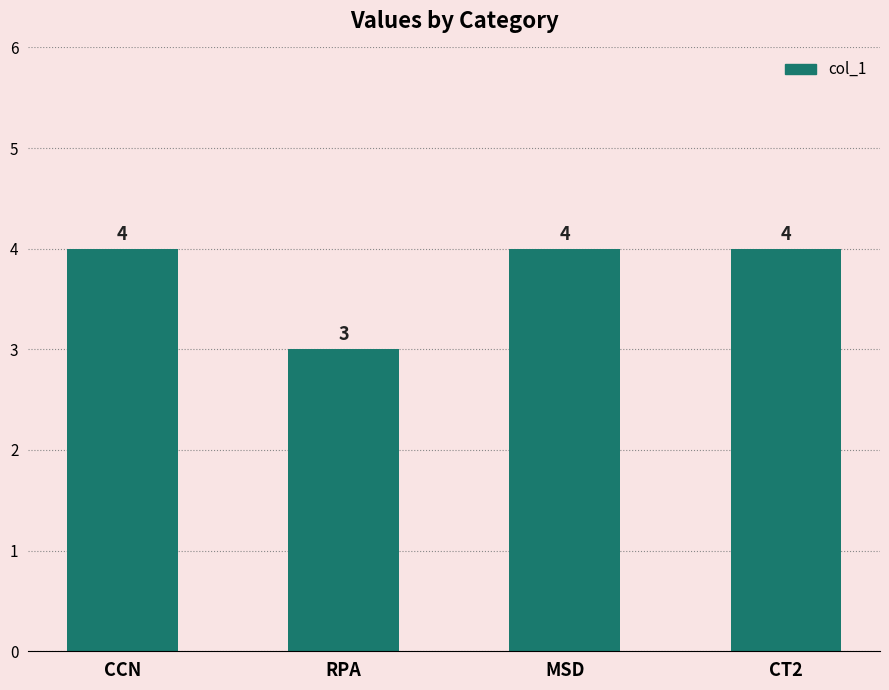

Between RPA and CT2, which is larger?

CT2